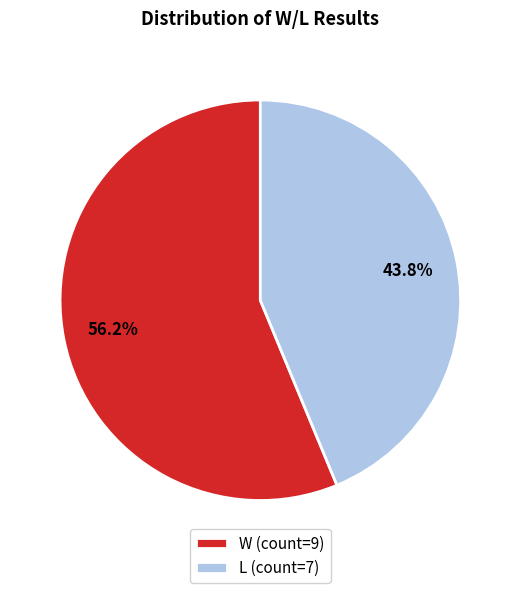

To the nearest percent, what percentage of the pie is L?

44%